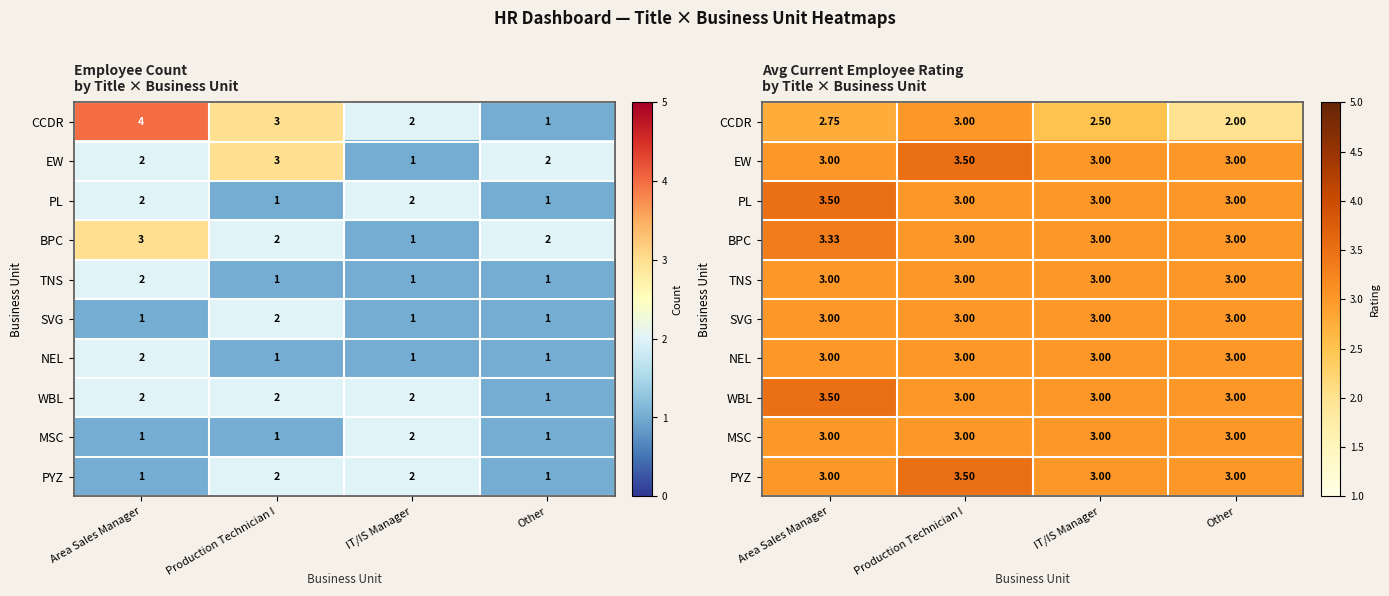

How many distinct data groups are displayed?

10